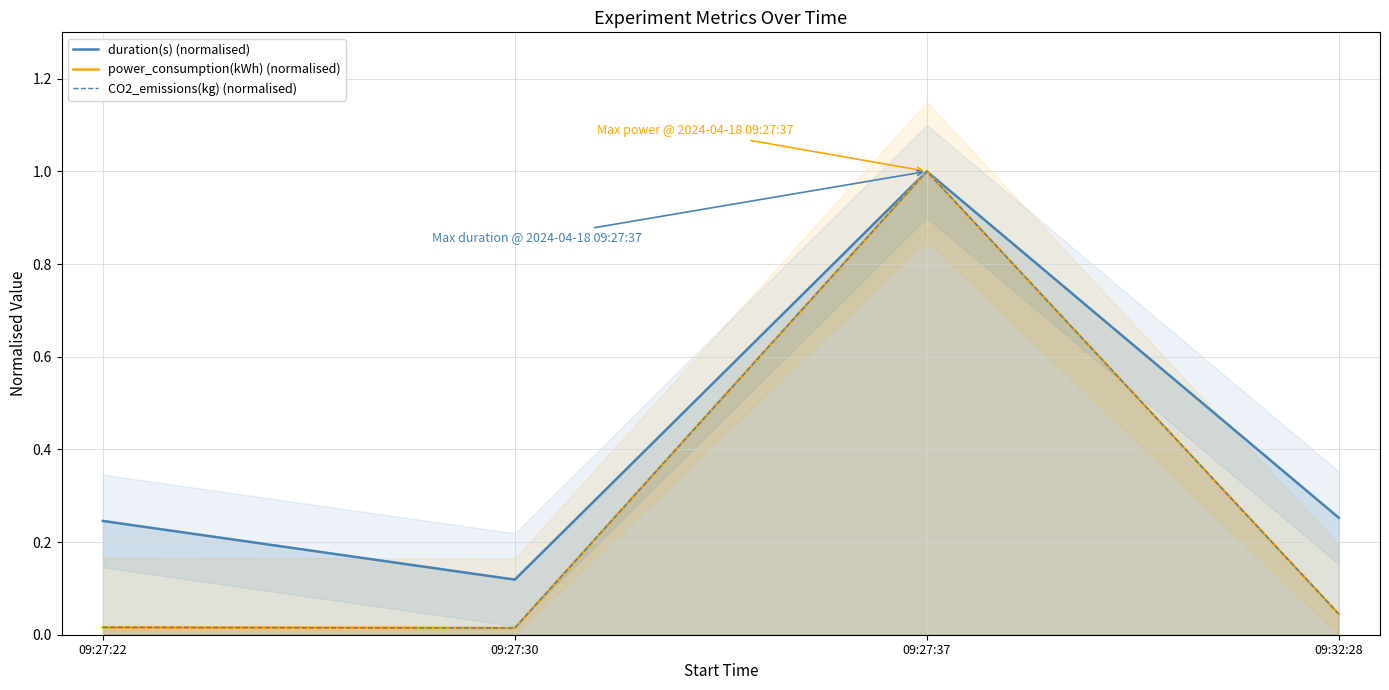

Reading left to right, transcribe all the data shown in this chart.

duration(s) (normalised): 09:27:22=0.2	09:27:30=0.1	09:27:37=1.0	09:32:28=0.3
power_consumption(kWh) (normalised): 09:27:22=0.0	09:27:30=0.0	09:27:37=1.0	09:32:28=0.0
CO2_emissions(kg) (normalised): 09:27:22=0.0	09:27:30=0.0	09:27:37=1.0	09:32:28=0.0